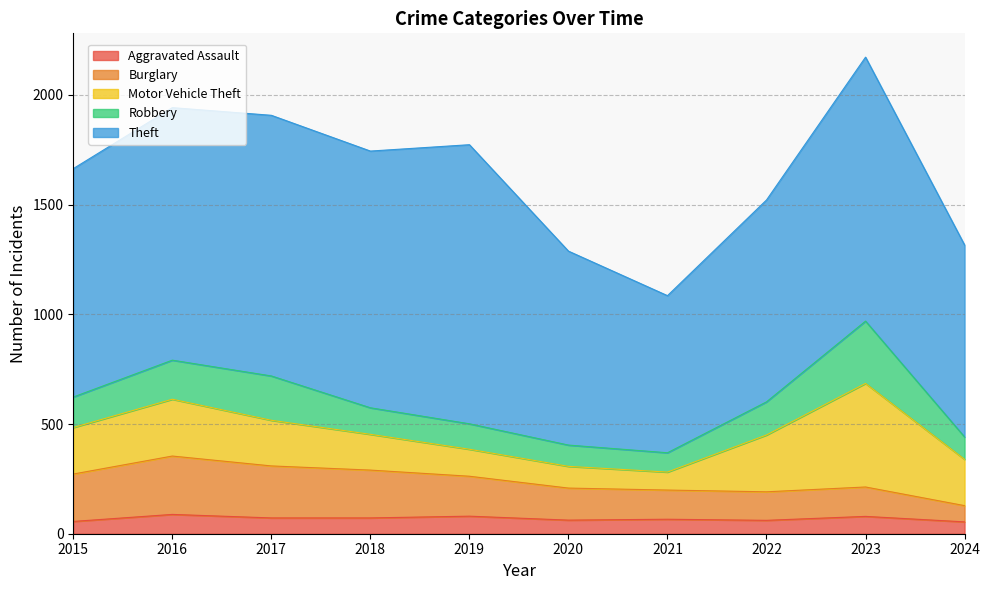

What are all the series names shown in the legend?

Aggravated Assault, Burglary, Motor Vehicle Theft, Robbery, Theft